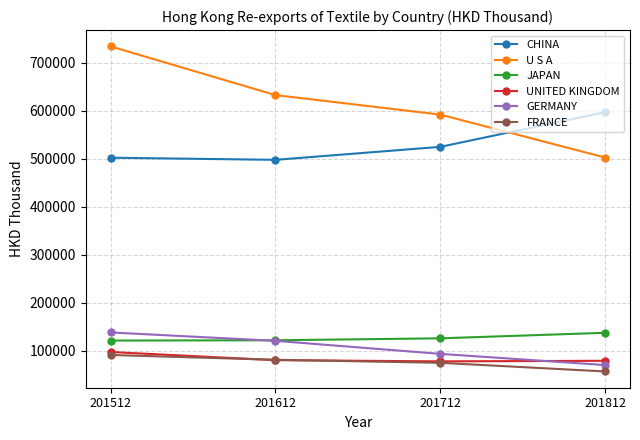

True or false: JAPAN has a value of 125710.7 at 201712.

True